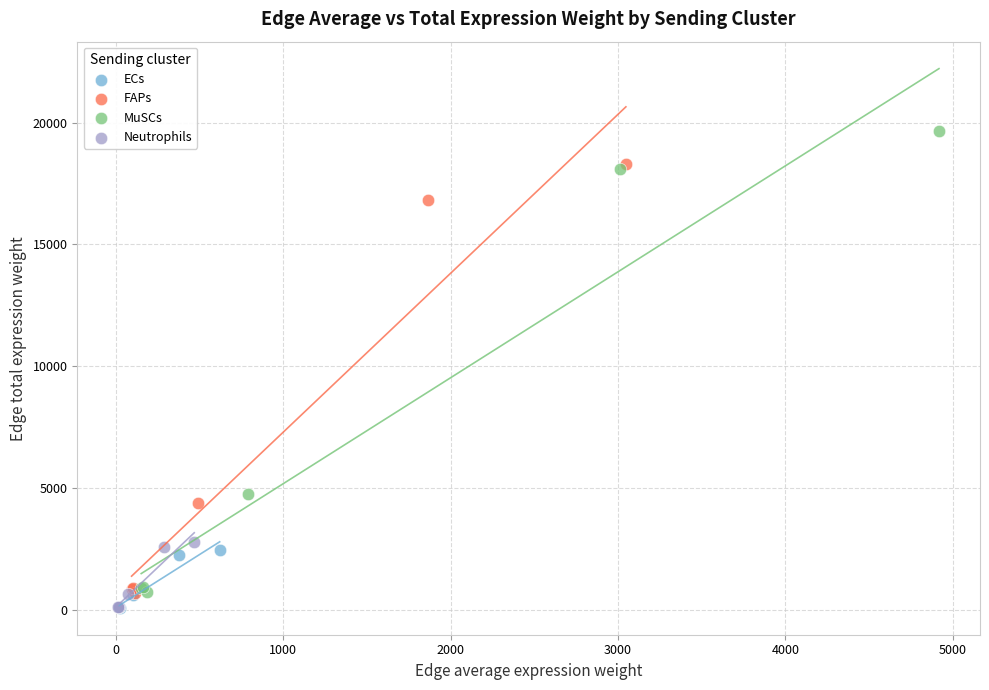

Which series reaches the maximum Y coordinate?

MuSCs